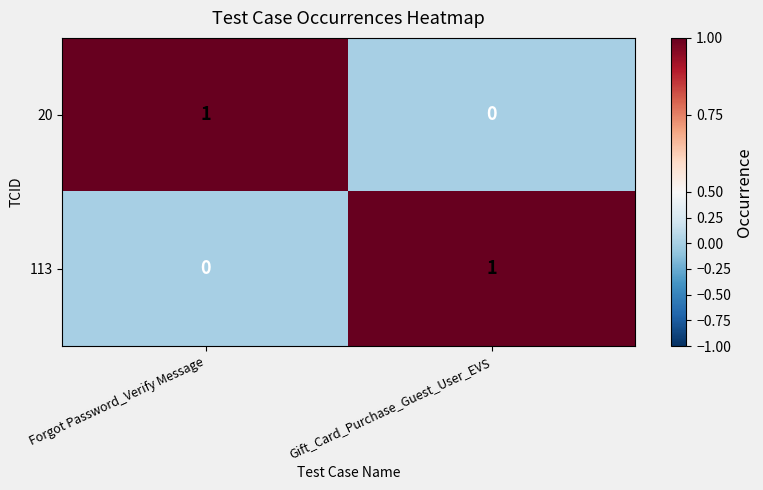

At which label does 20 reach its peak?

Forgot Password_Verify Message